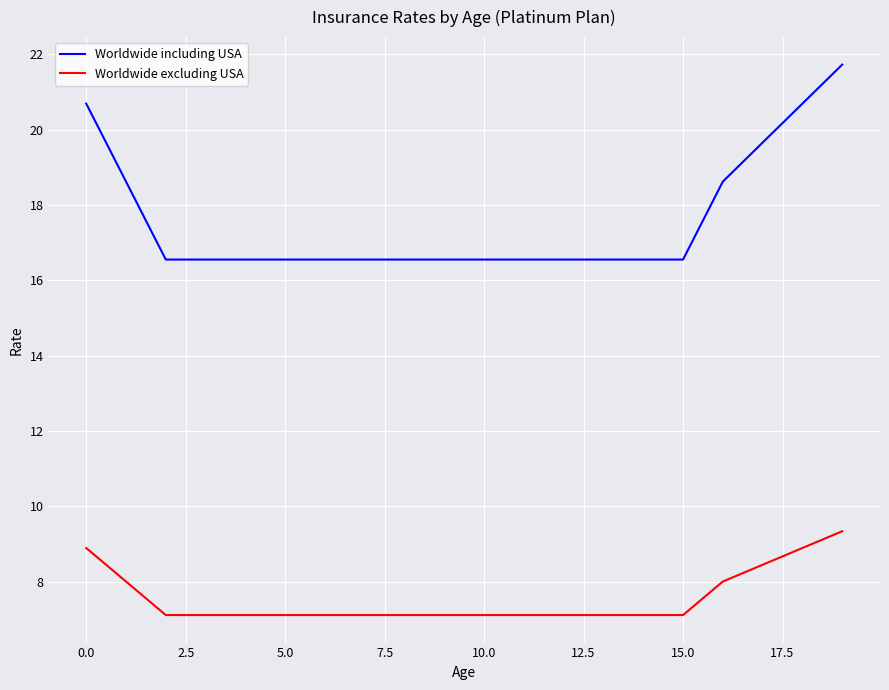

Which series has the largest range (max minus min)?

Worldwide including USA